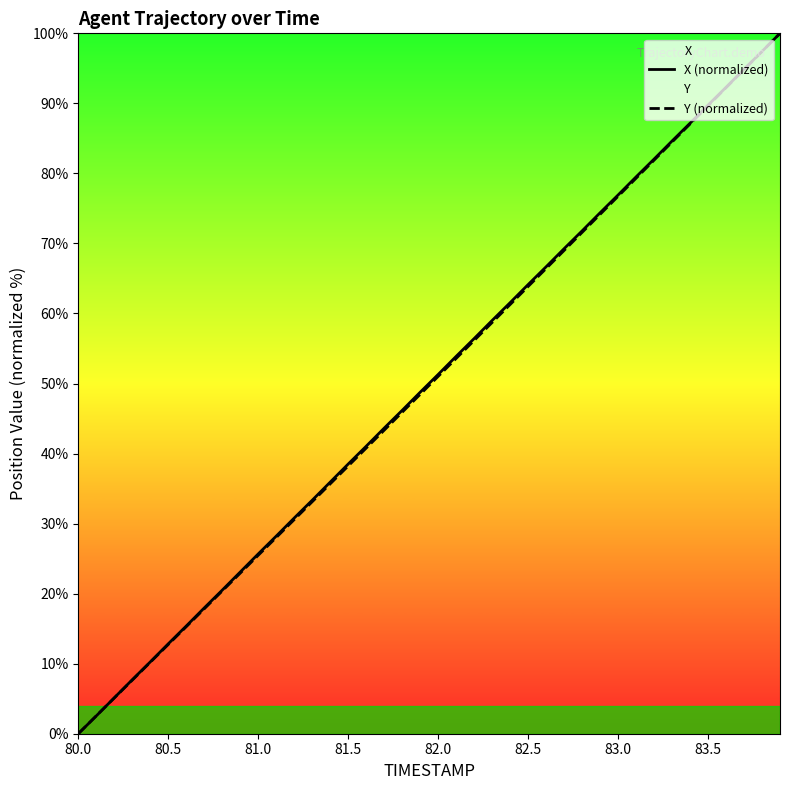

What is the maximum value for X (normalized)?

100.0